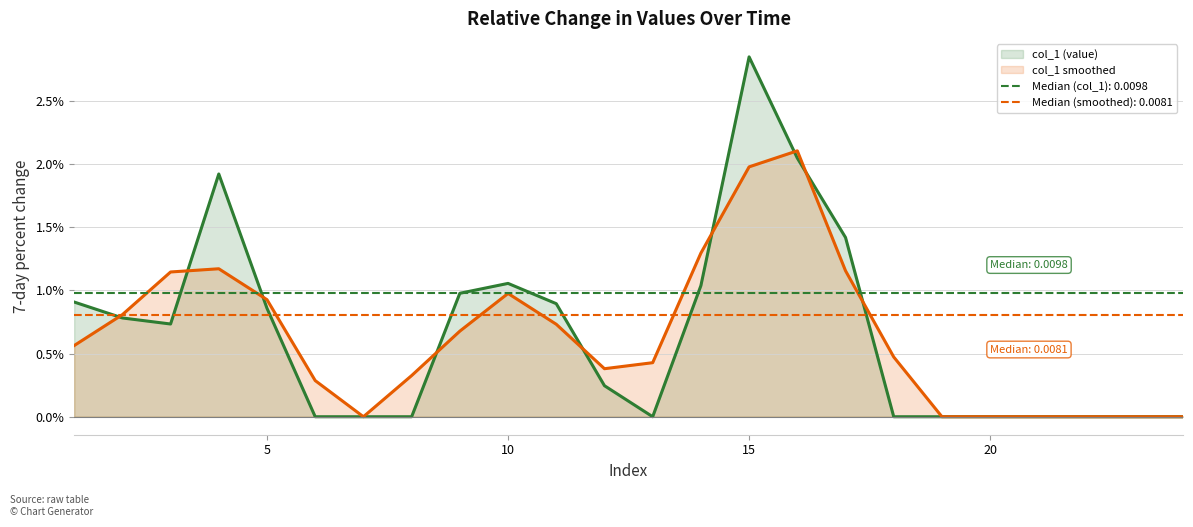

What is the sum of all col_1 (value) line values?

0.2